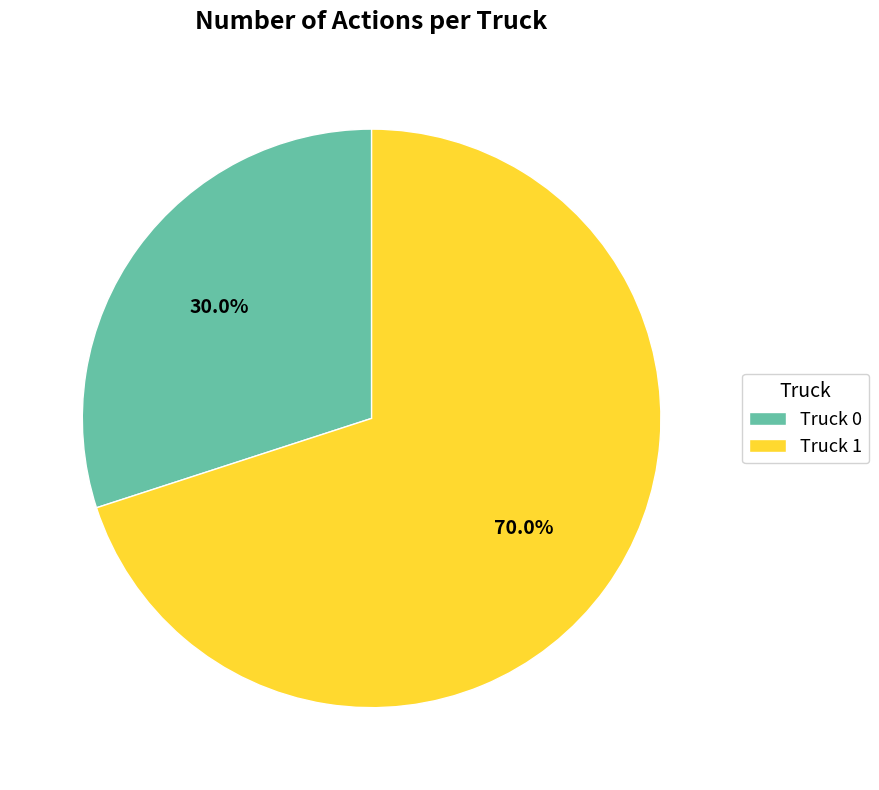

To the nearest percent, what portion does Truck 1 represent?

70%